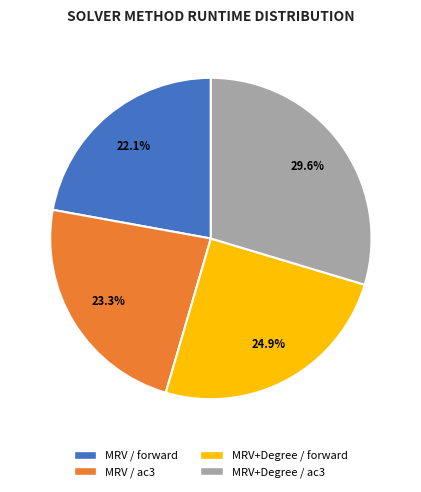

Combined, do MRV+Degree / forward and MRV / ac3 account for over 50%?

No